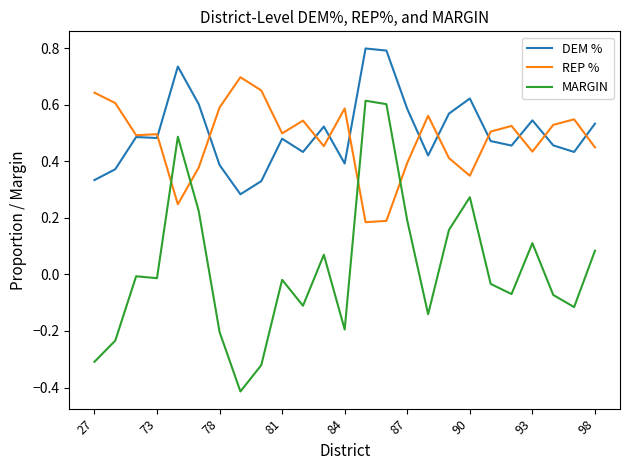

True or false: MARGIN and DEM % intersect in this chart.

False